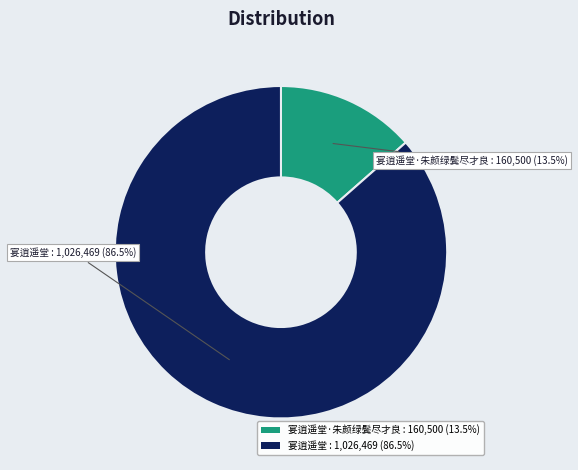

Does any single category account for the majority?

Yes